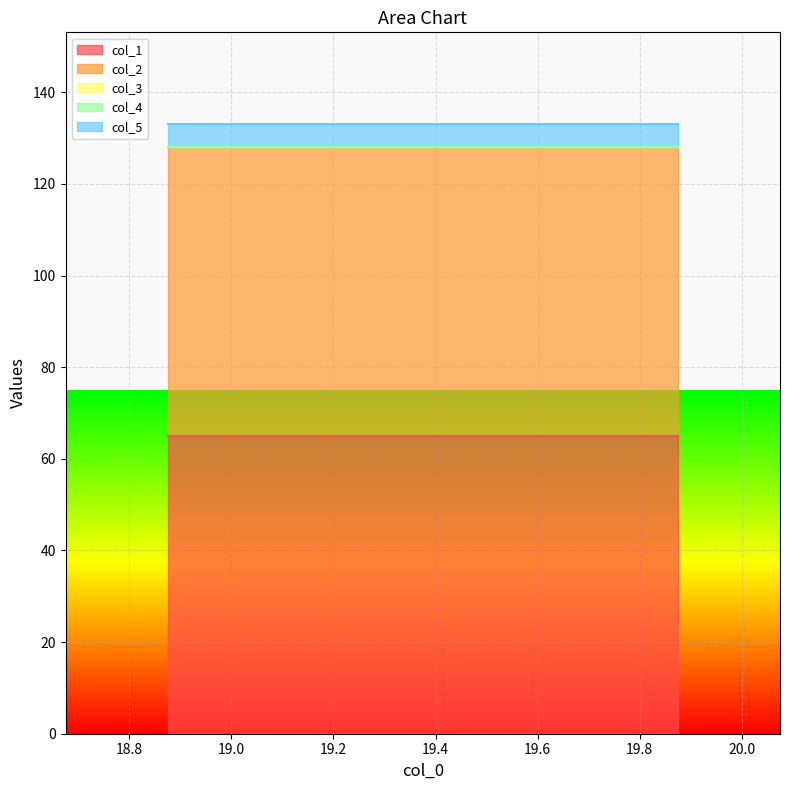

True or false: col_4 and col_1 intersect in this chart.

False